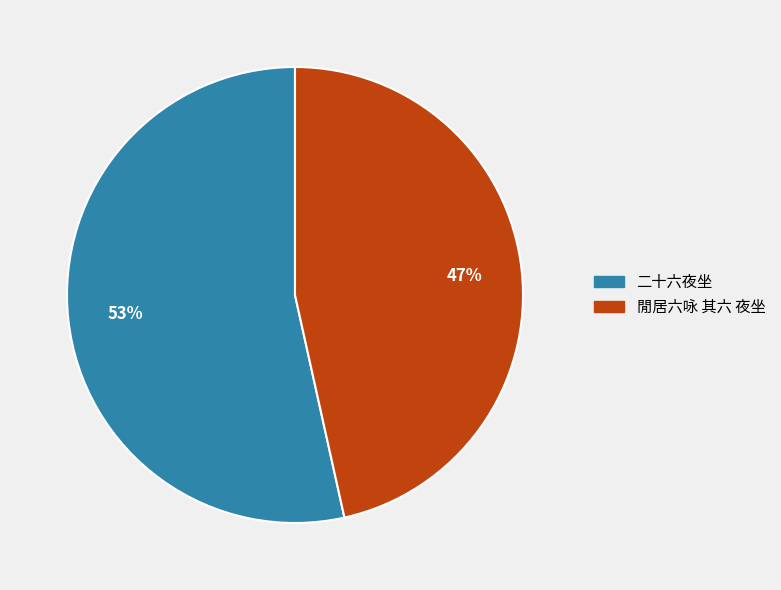

Which has a higher value, 二十六夜坐 or 閒居六咏 其六 夜坐?

二十六夜坐